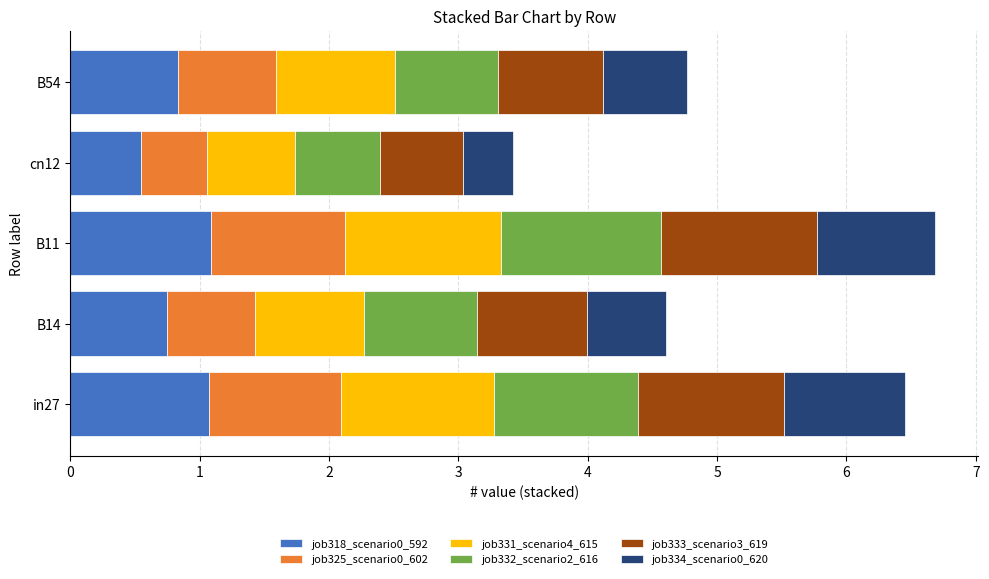

The value of job318_scenario0_592 at B14 is 0.7. True or false?

True